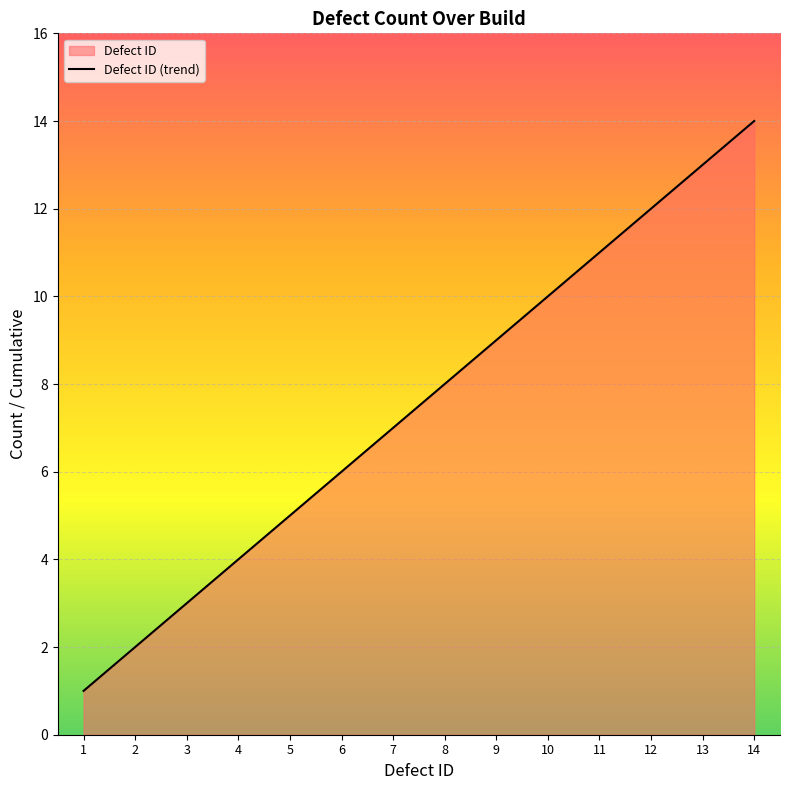

How many lines are shown in the chart?

1